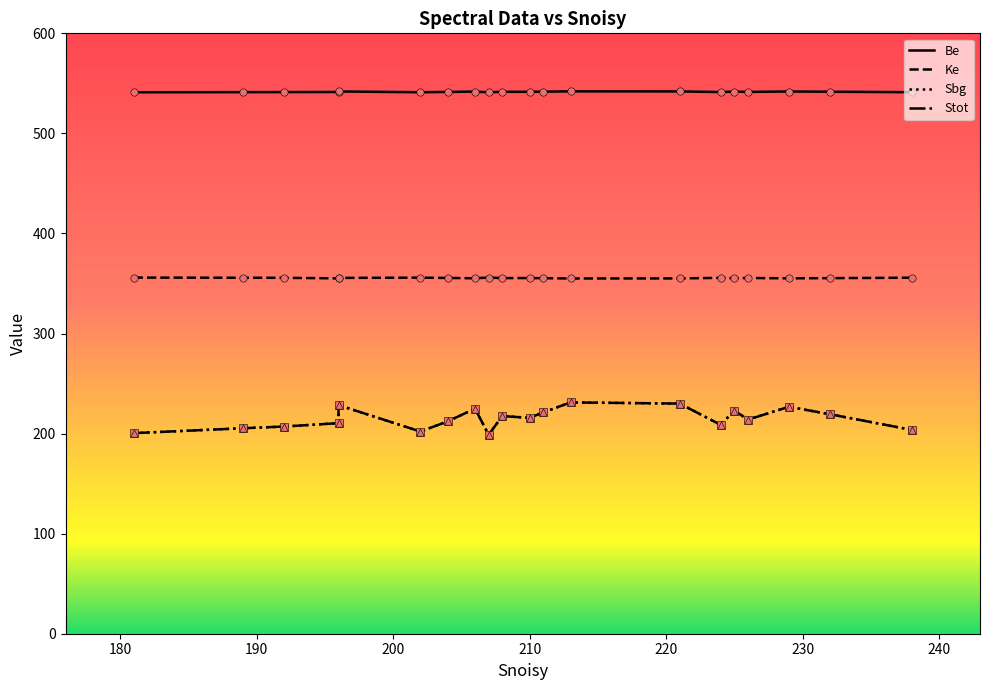

Which series has the largest total across all categories?

Be